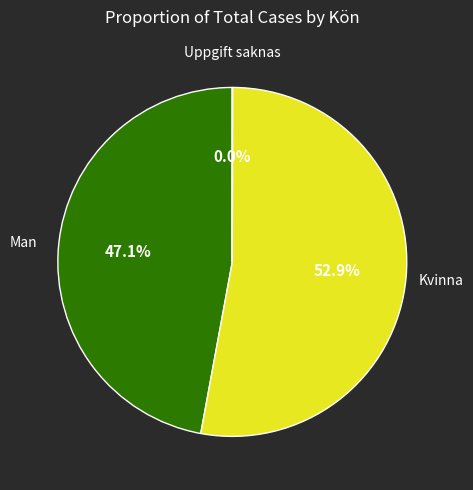

What percentage is NOT represented by Man?

52.9%